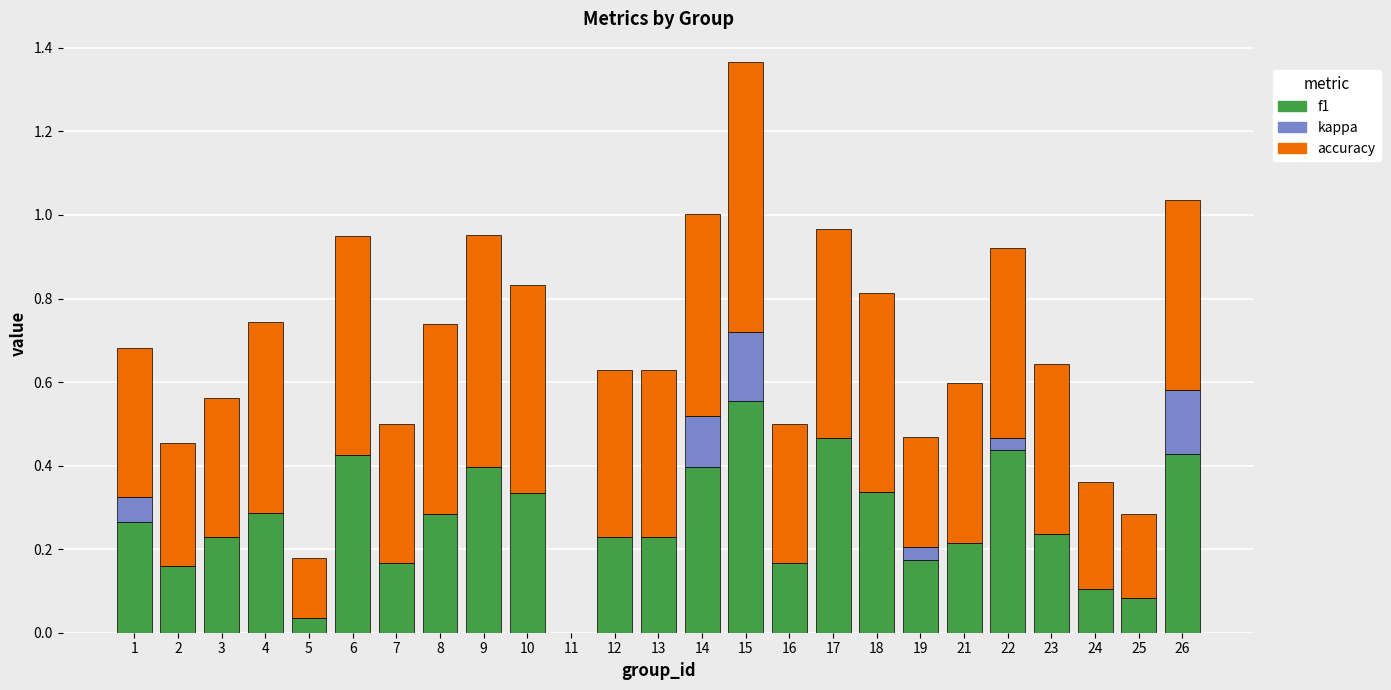

Is it true that f1 equals 0.9 at 15?

False